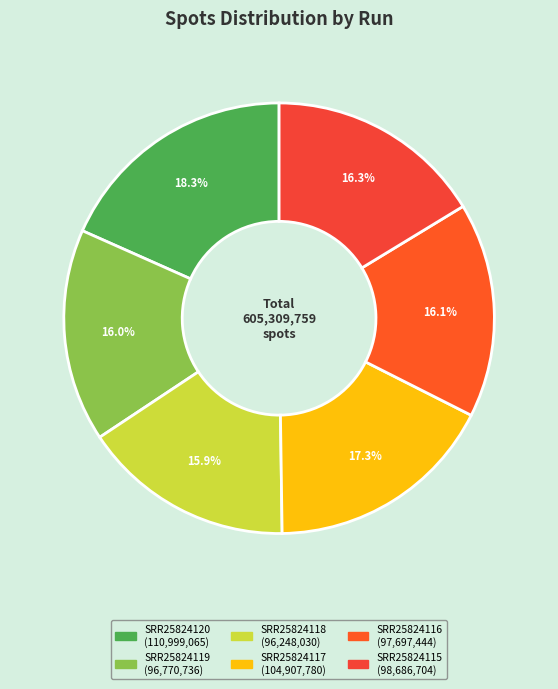

Is SRR25824115 the majority of the pie?

No